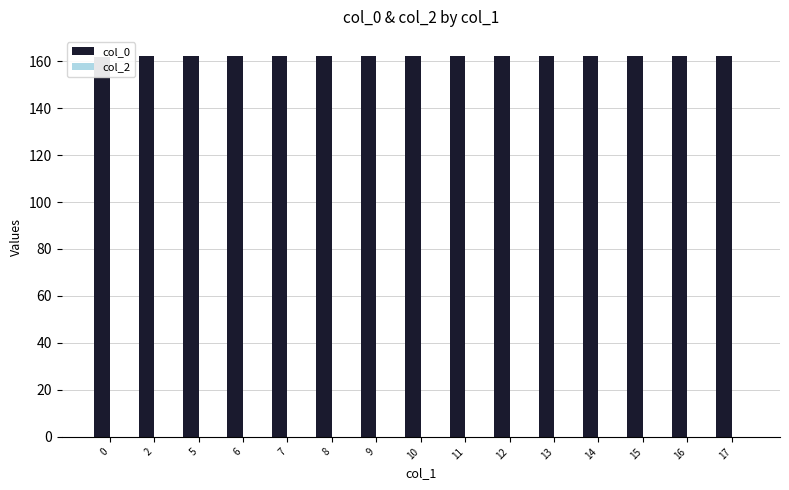

How many series are shown in this chart?

2